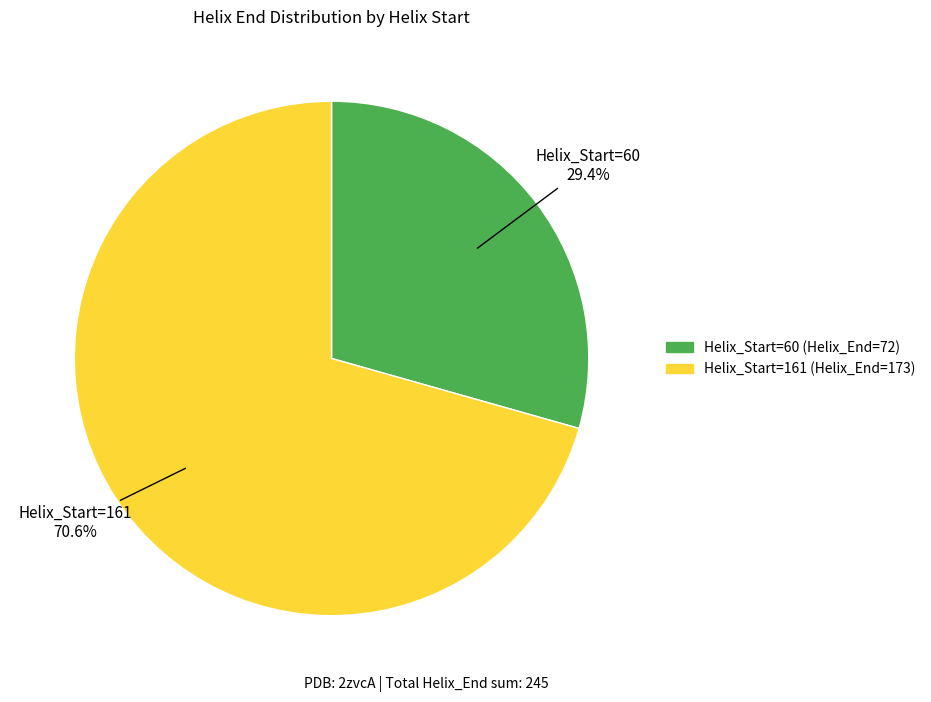

To the nearest percent, what is the average slice percentage?

50%